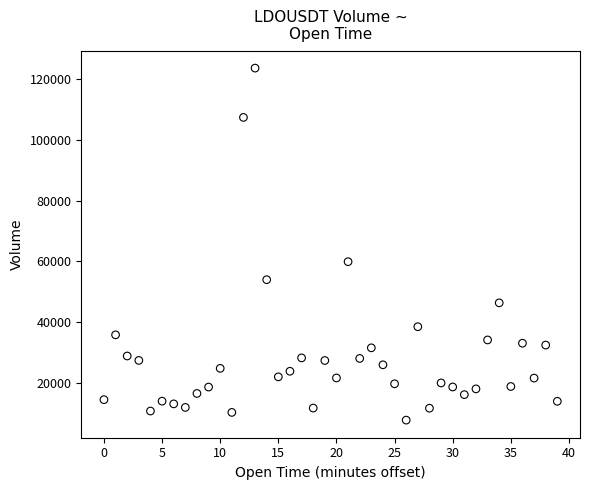

What Y value in the scatter plot is closest to 65648?

59854